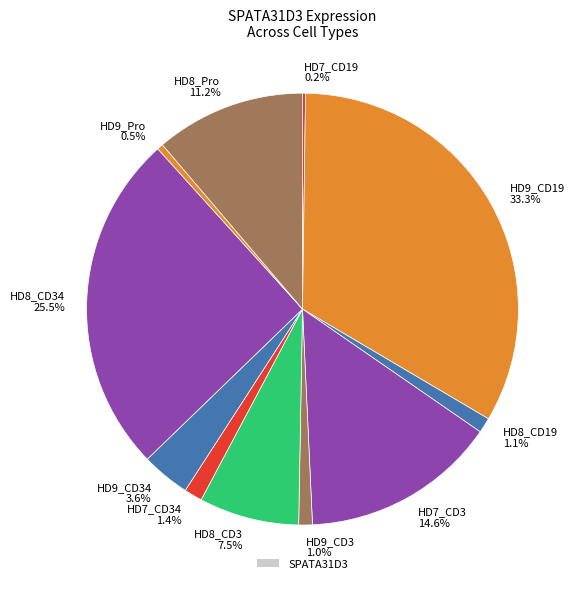

What is the largest slice in the pie chart?

HD9_CD19 33.3%